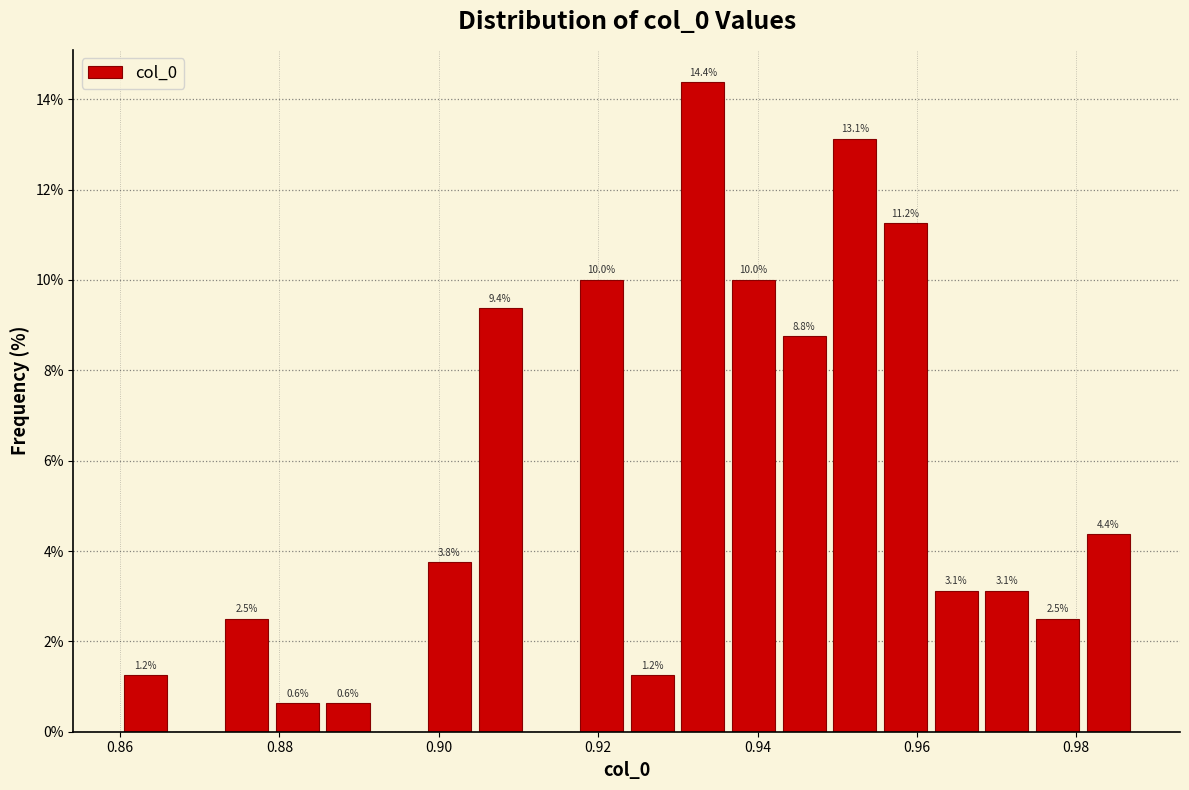

Read against the x-axis, roughly where is the centre of the tallest bar?

0.934